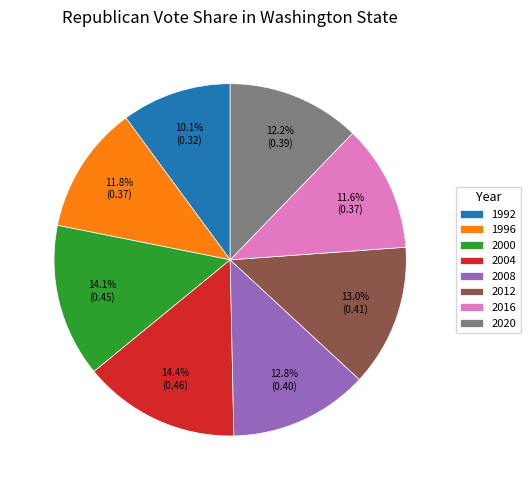

Which slice is the smallest?

1992